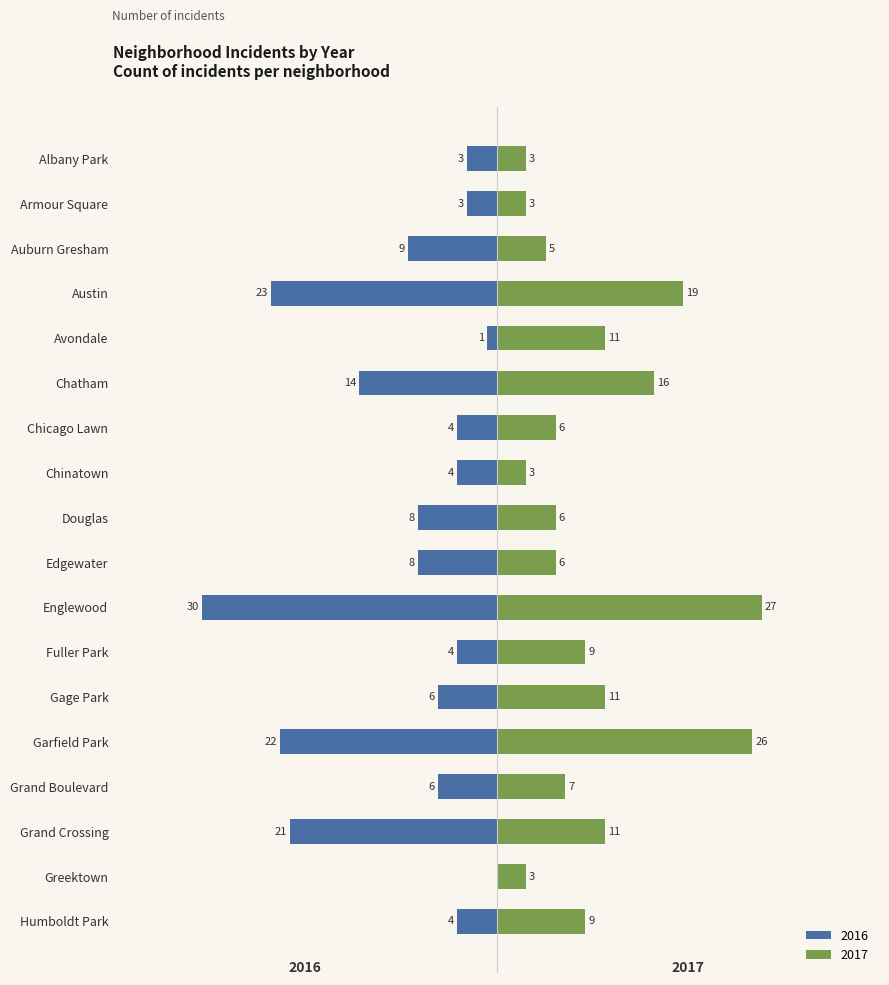

Is the value of 2016 at Douglas greater than the value of 2017 at Douglas?

No